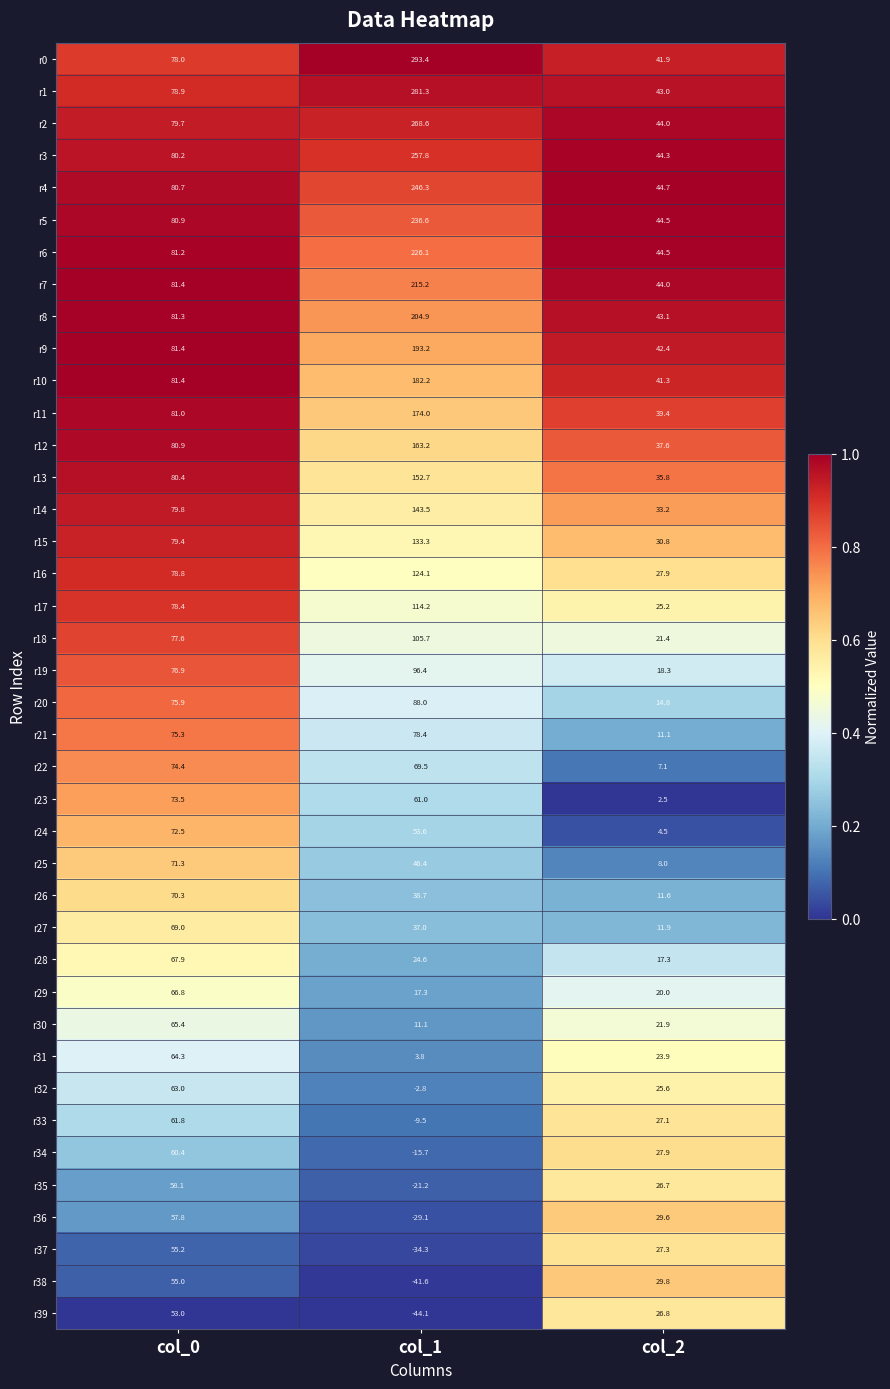

What is the difference between the r22 values at col_2 and col_1?

62.4